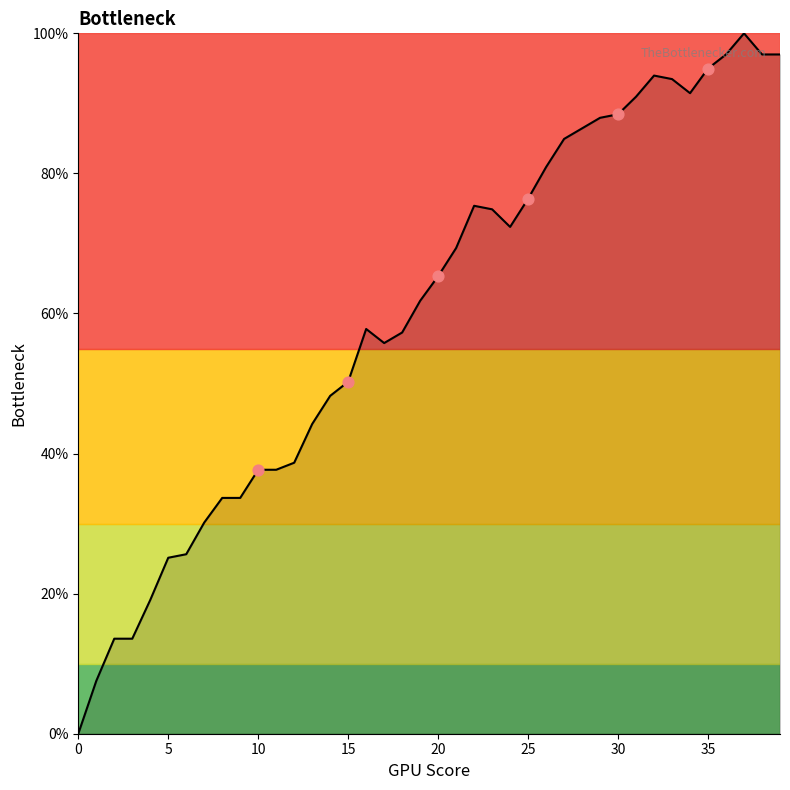

What is the difference between the maximum and minimum values?

100.0